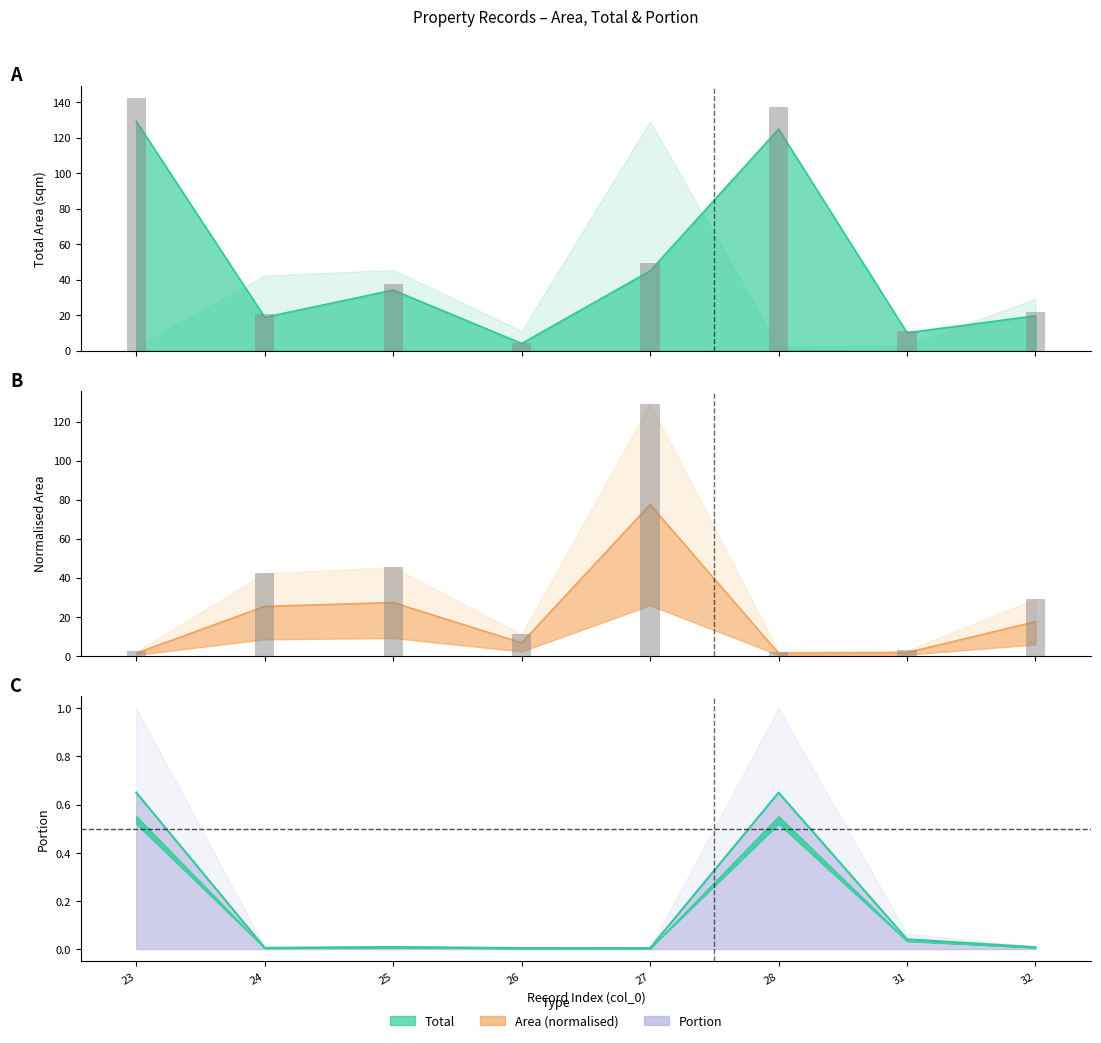

At which label does portion reach its minimum?

27